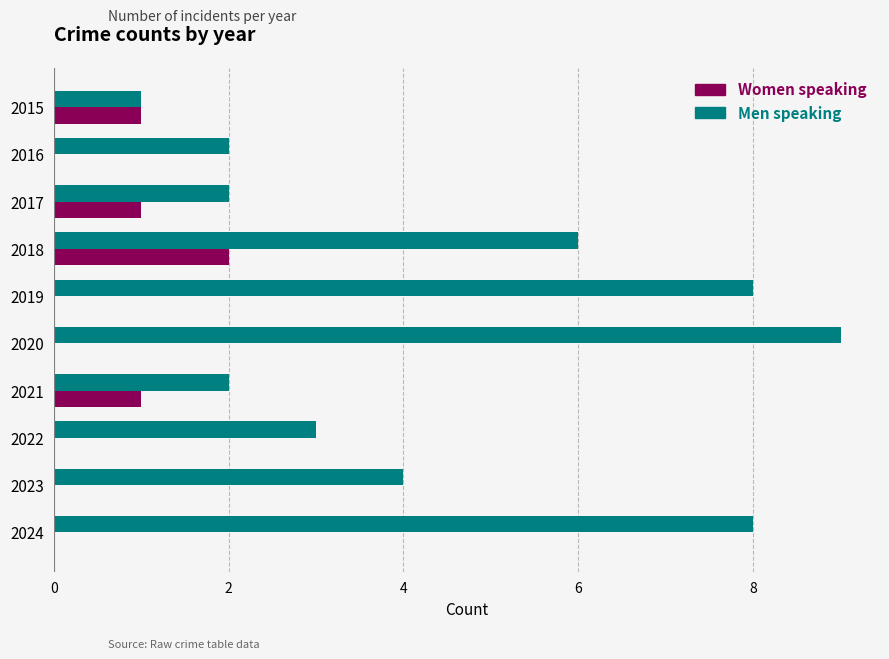

How many data points does each series have?

10